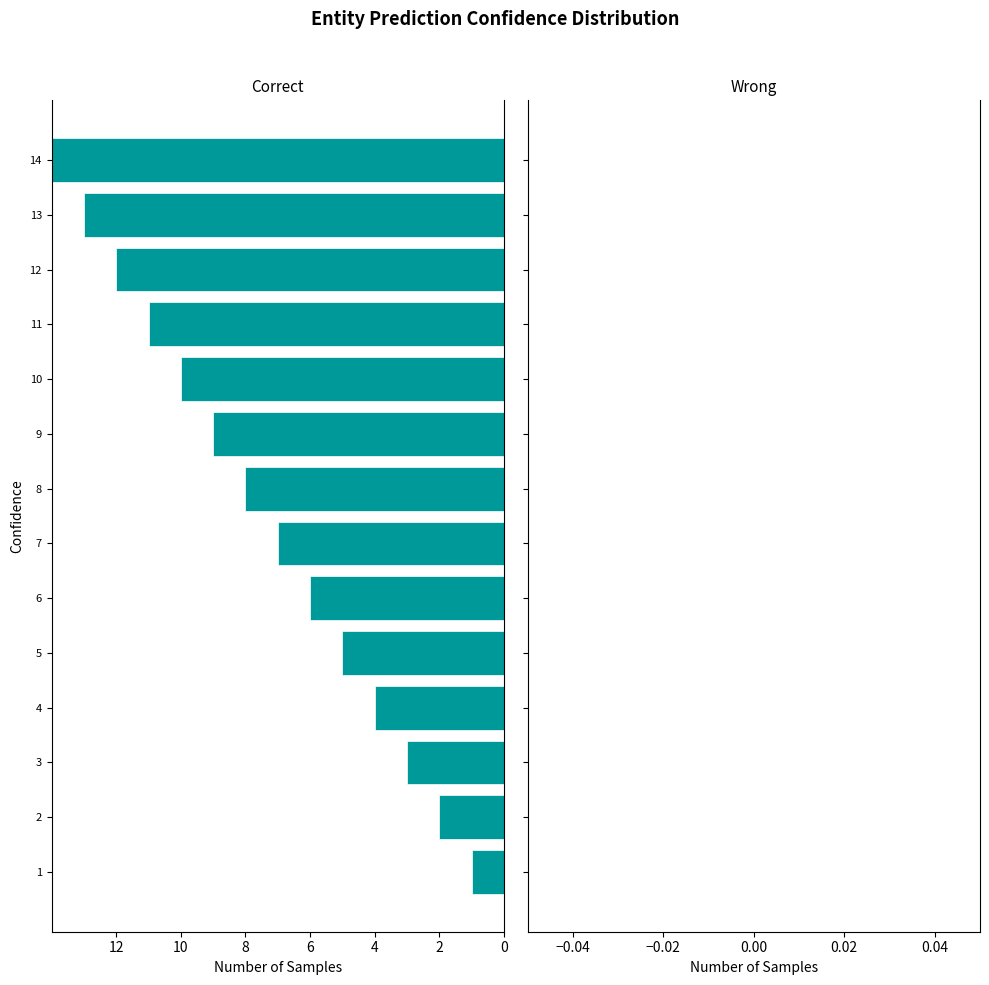

Between 3 and 5, which is larger?

3